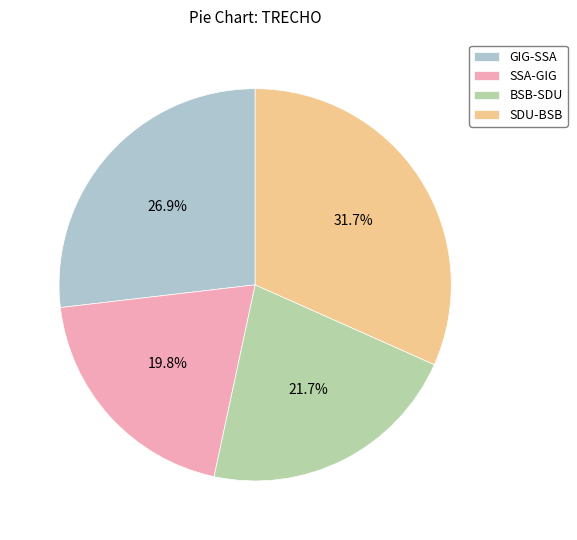

Which category has the smallest portion of the pie?

SSA-GIG